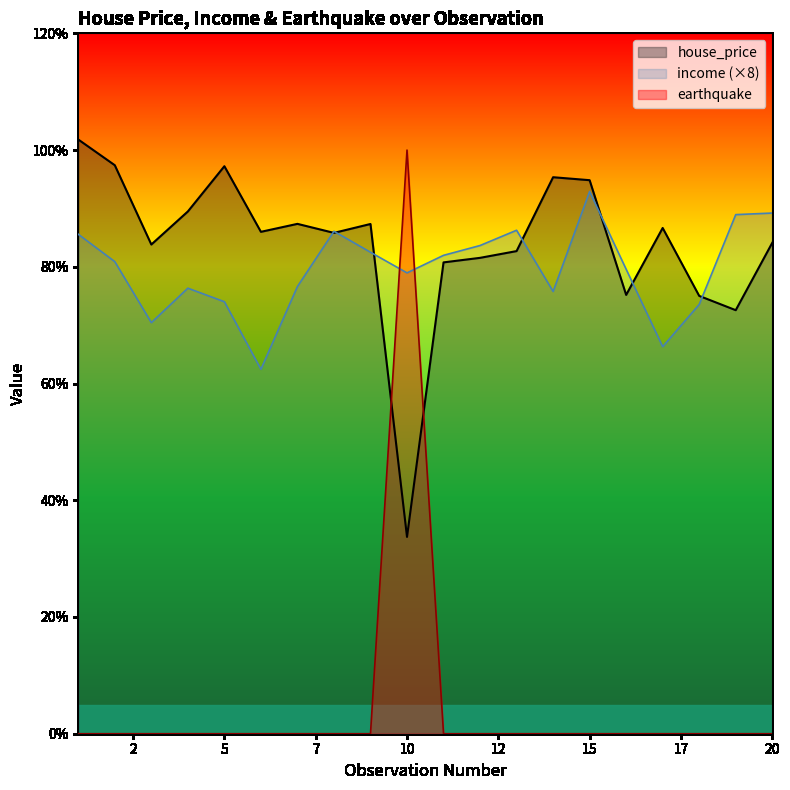

Does the chart display data point markers on the line(s)?

No